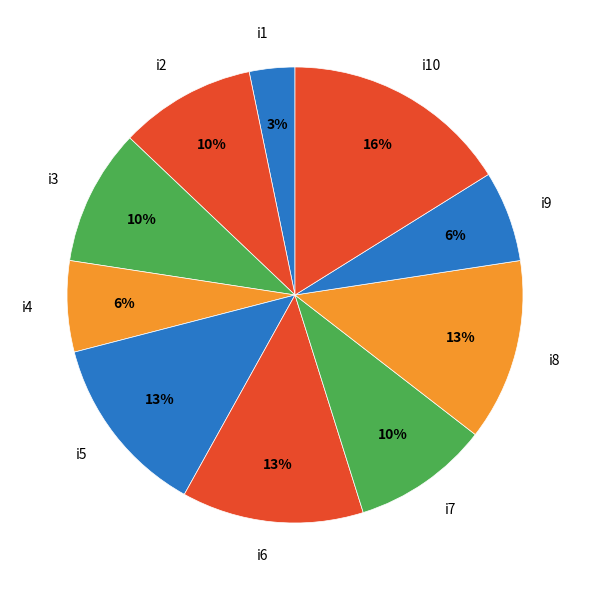

What is the smallest slice in the pie chart?

i1